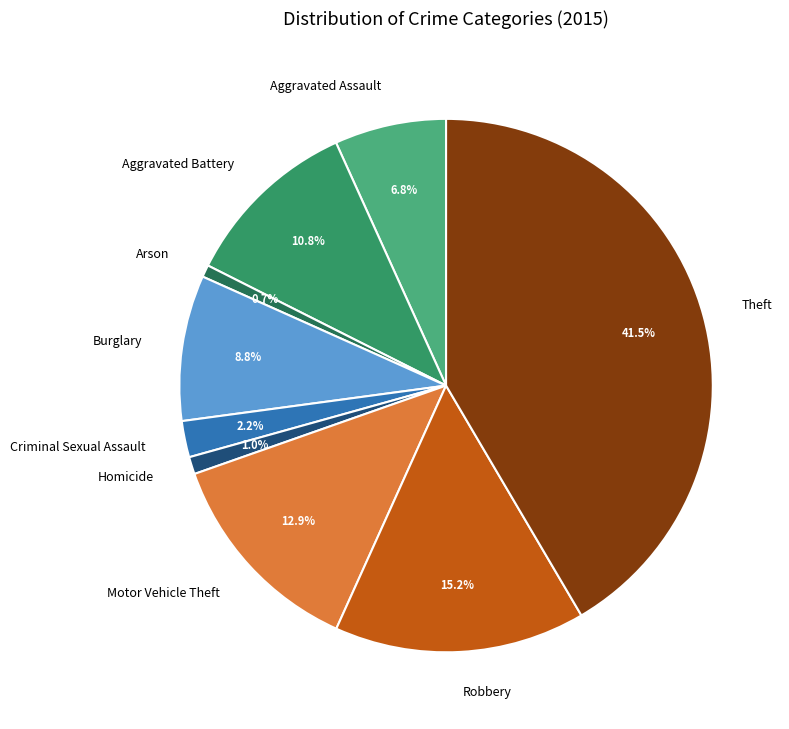

How many segments does this pie chart have?

9